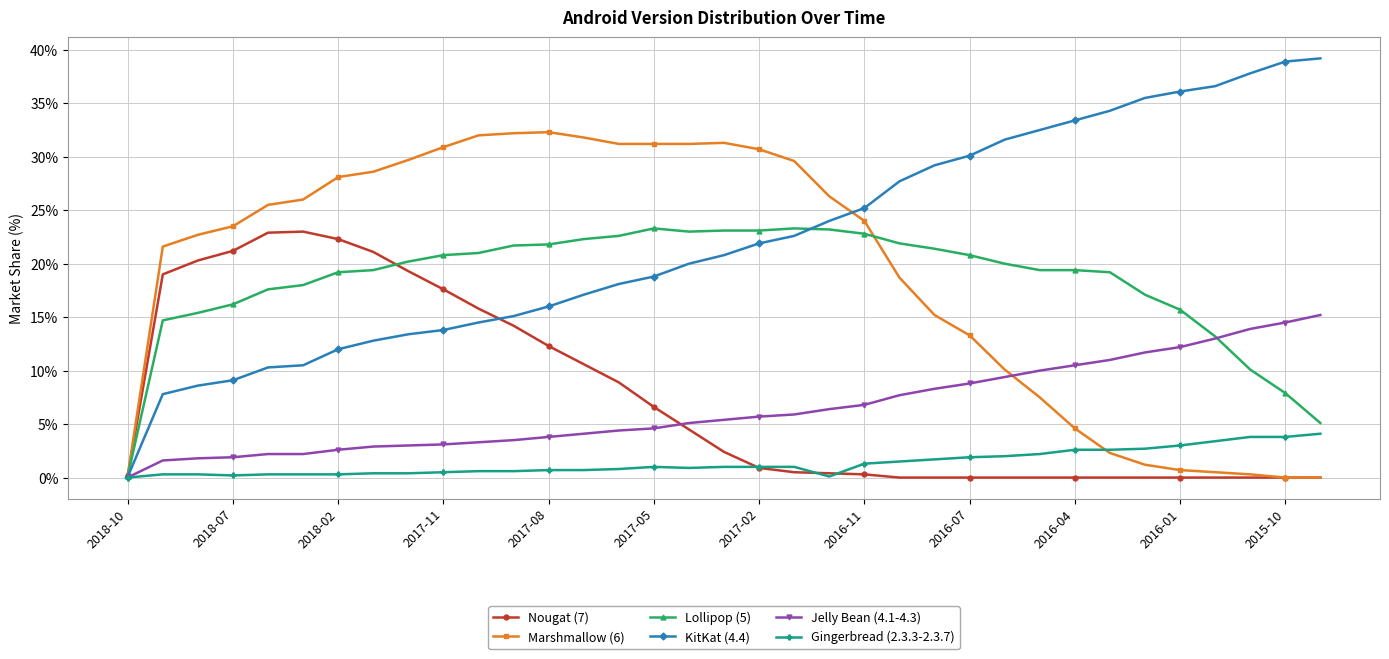

After their last crossing, which series has the higher values: Nougat (7) or Lollipop (5)?

Lollipop (5)